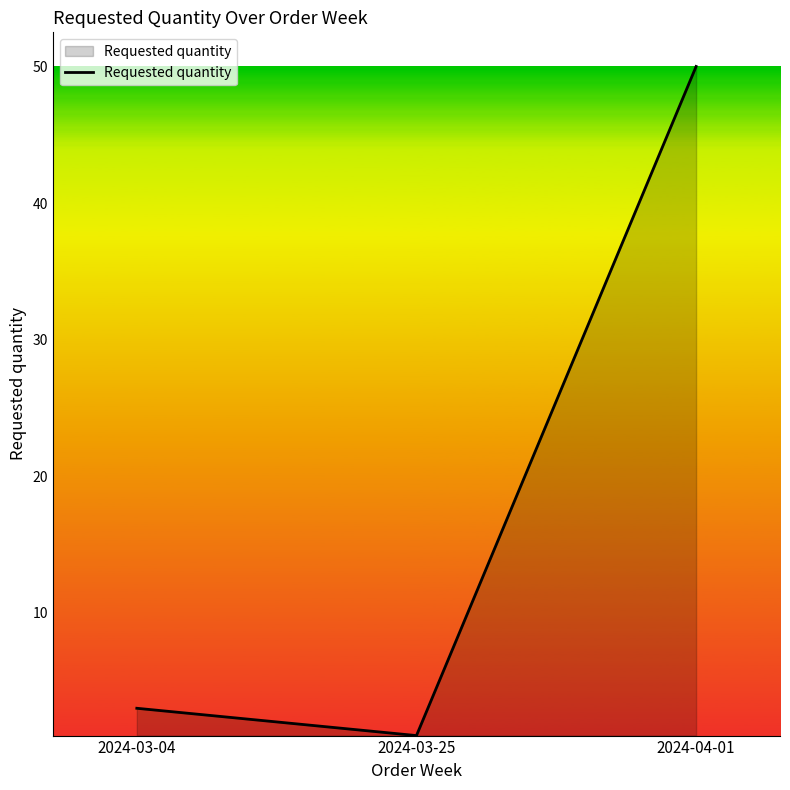

Reading left to right, extract all data points from this chart.

3	1	50